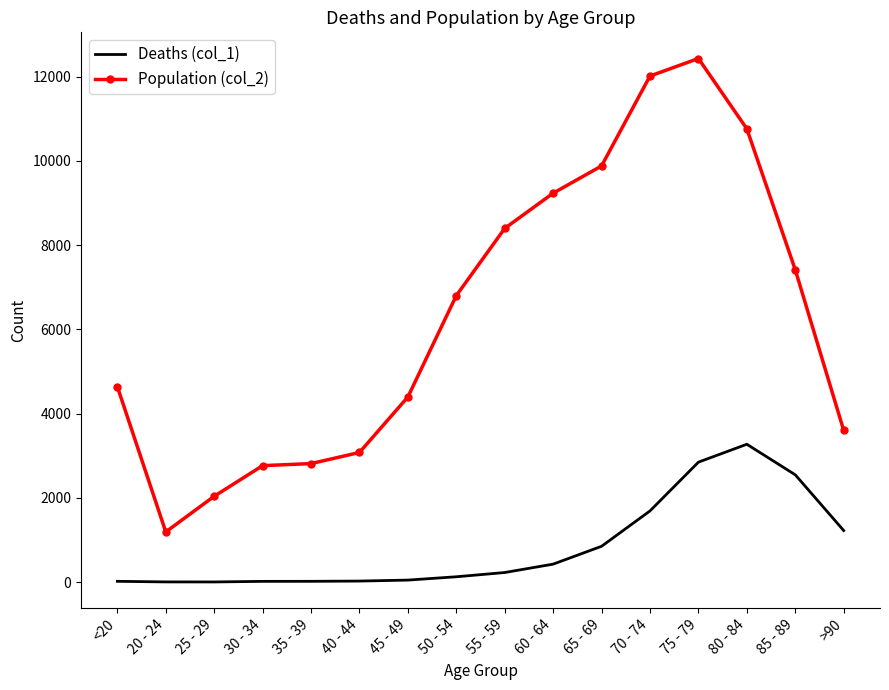

What is the greatest value displayed?

12434